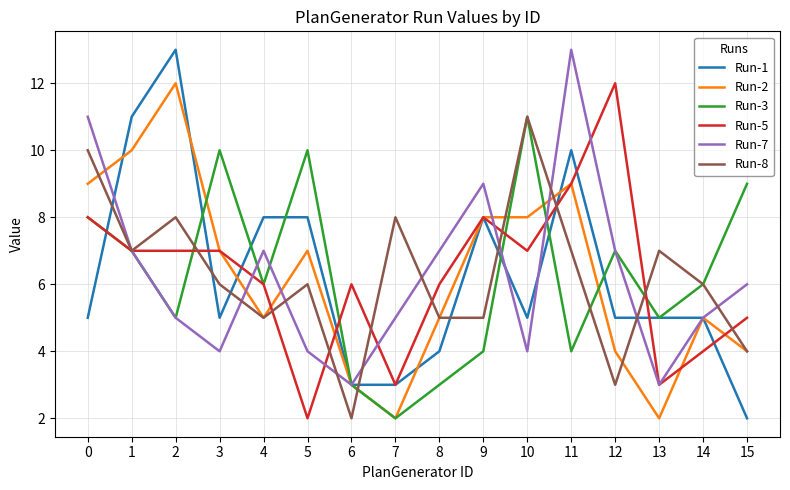

Is it true that Run-5 equals 12 at 3?

False